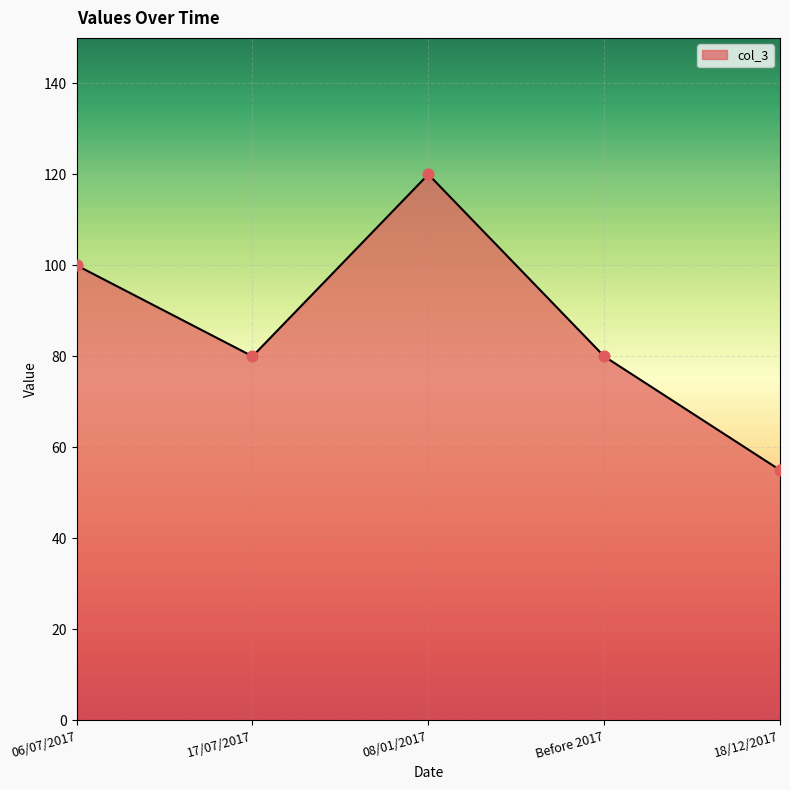

What is the change in value from 08/01/2017 to 18/12/2017?

-65